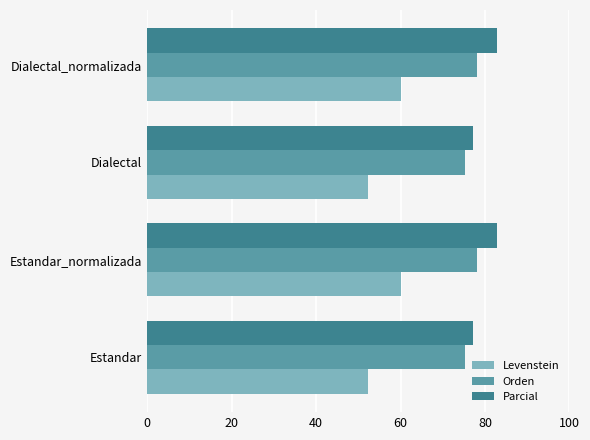

What value does the Parcial series have at Dialectal_normalizada?

82.8